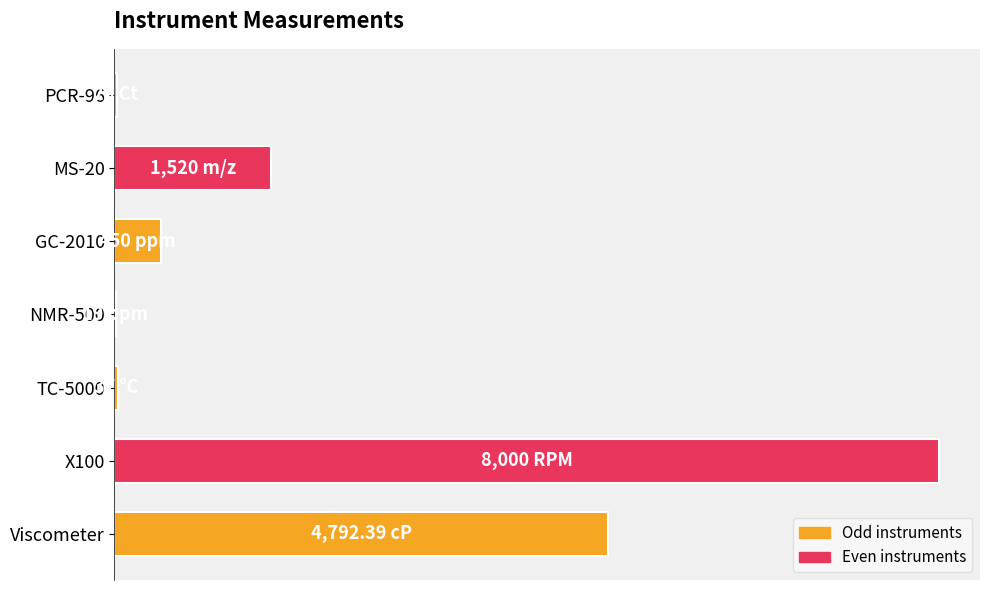

At which label is the value closest to 4009?

Viscometer